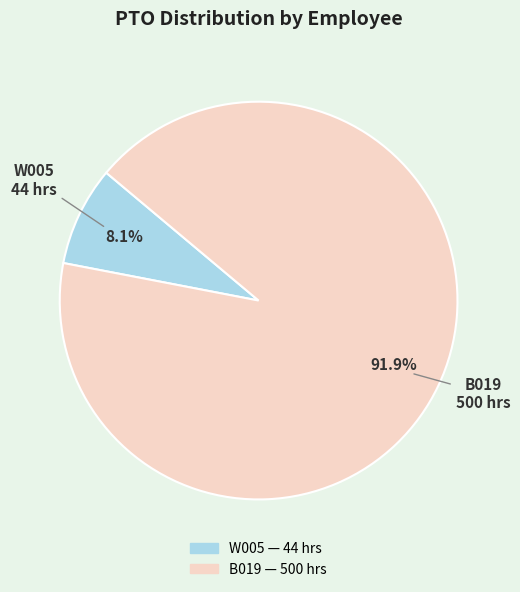

To the nearest percent, what is the average slice percentage?

50%